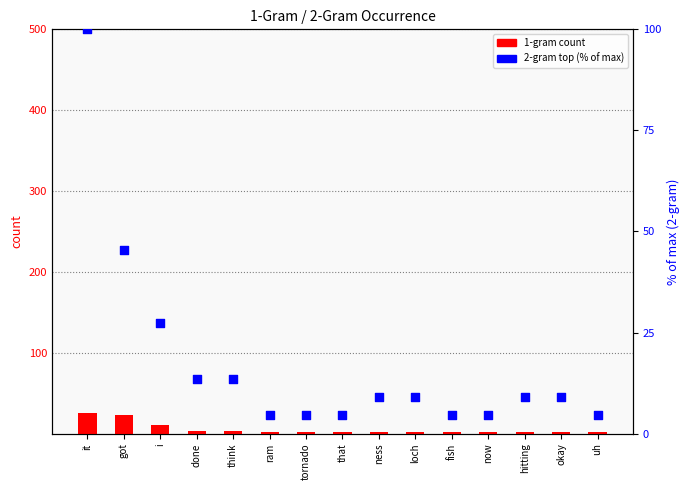

Which series reaches the maximum Y coordinate?

2-gram top (% of max)